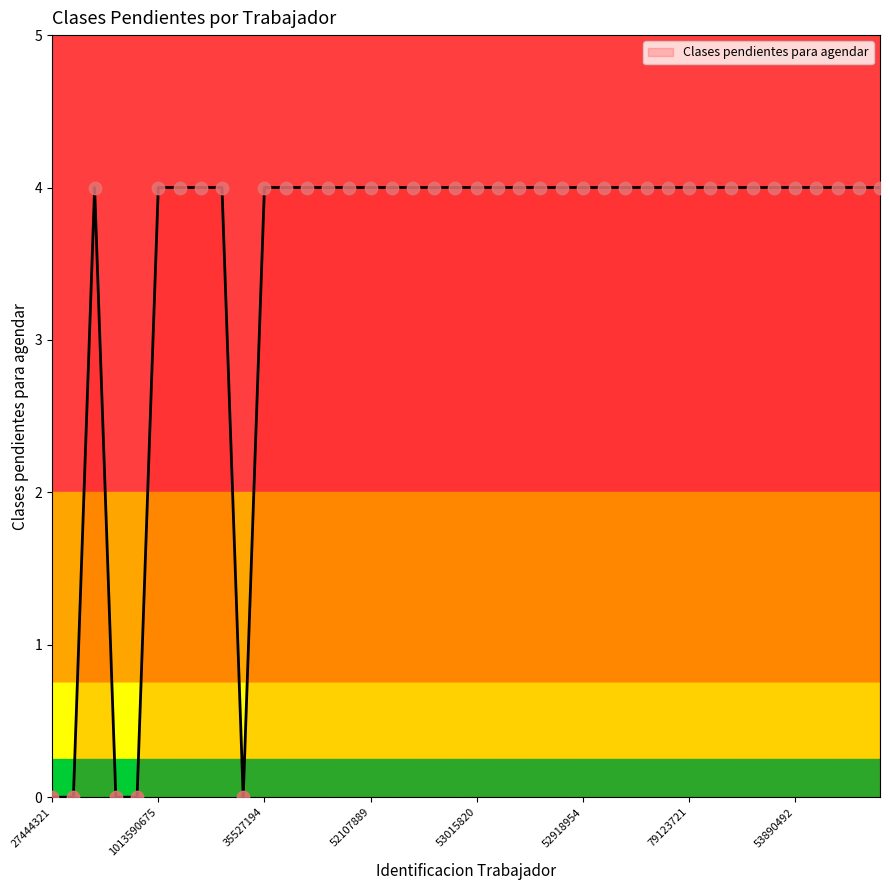

What is the maximum value shown in the chart?

4